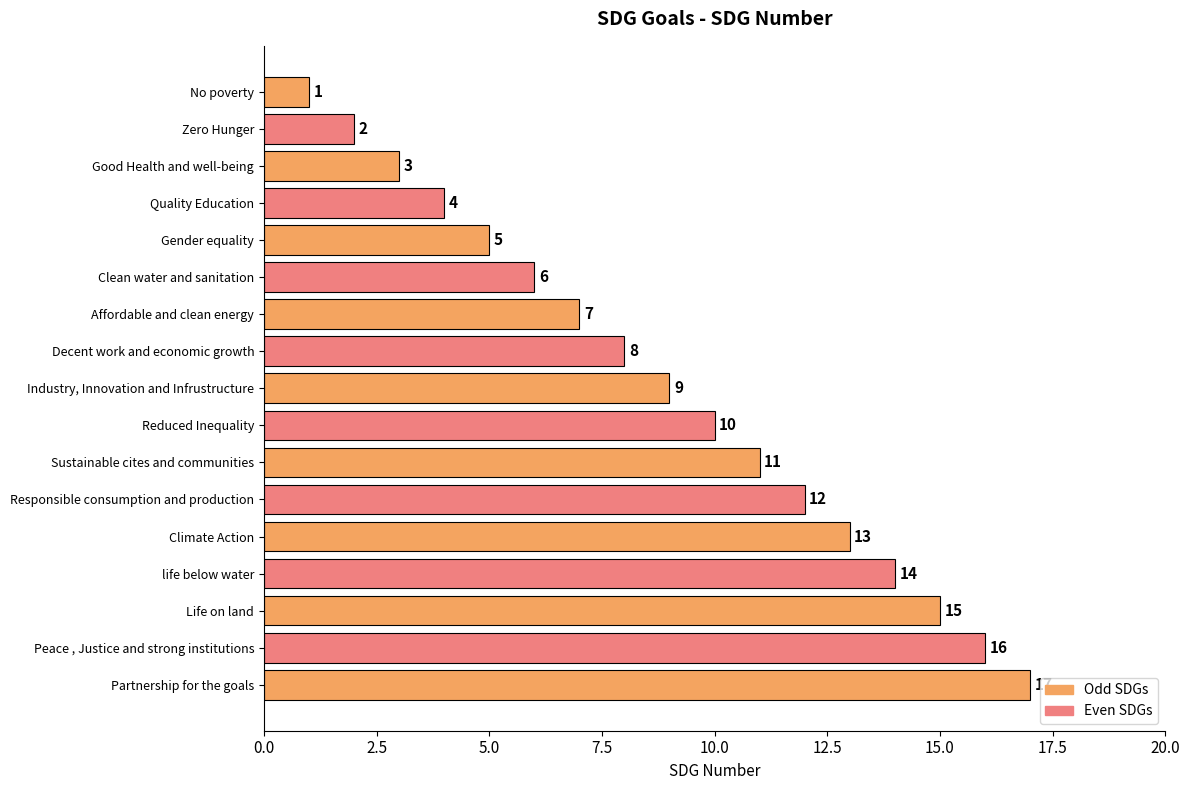

What is the difference between the values at Good Health and well-being and Peace , Justice and strong institutions?

13